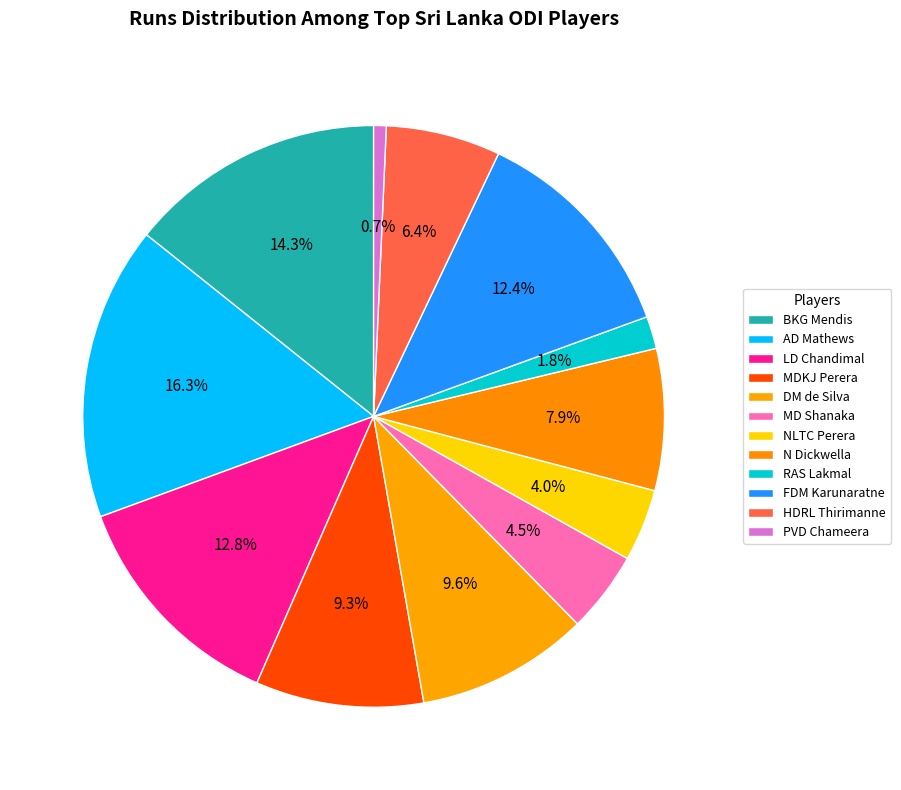

True or false: PVD Chameera accounts for 1% of the total.

True